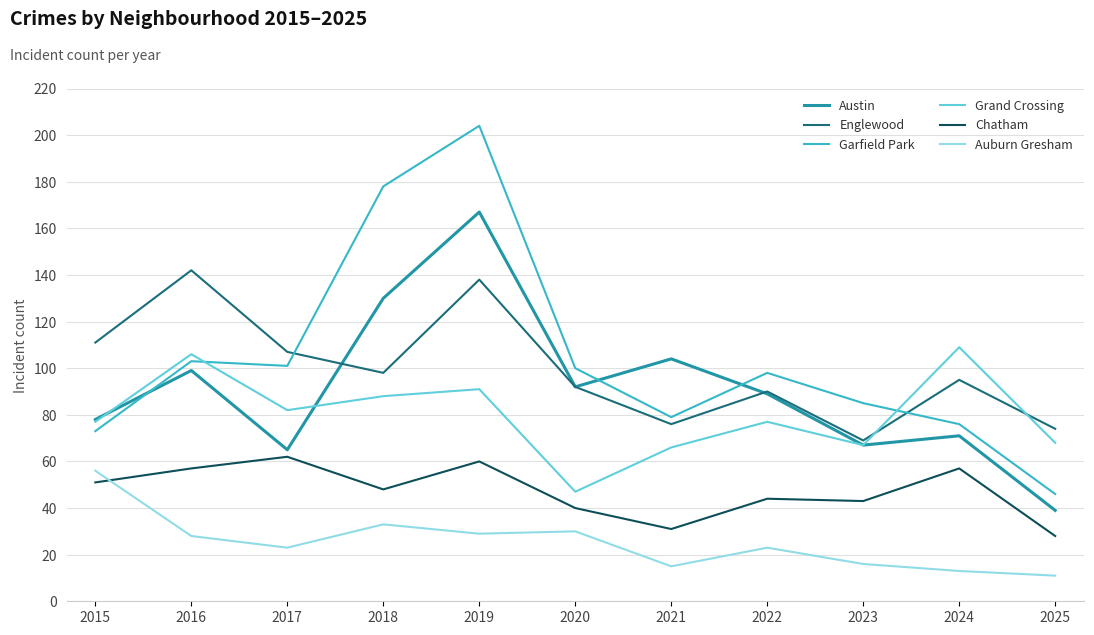

Is the value of Garfield Park at 2022 greater than the value of Englewood at 2015?

No